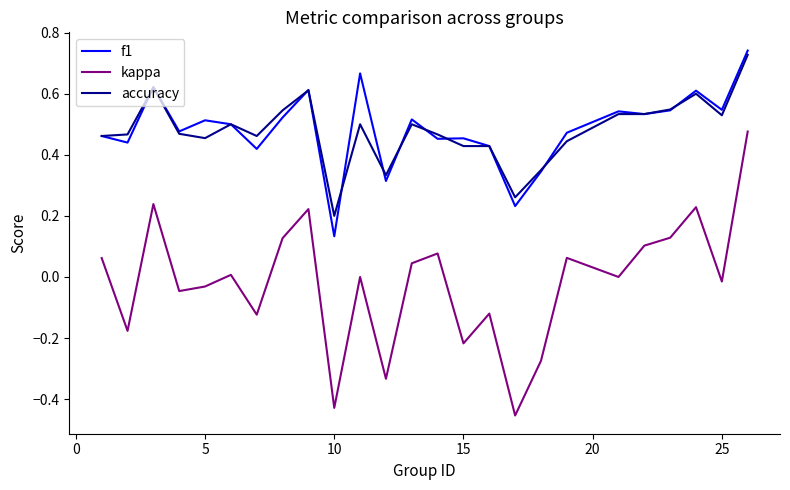

Which series has the widest spread of values?

kappa